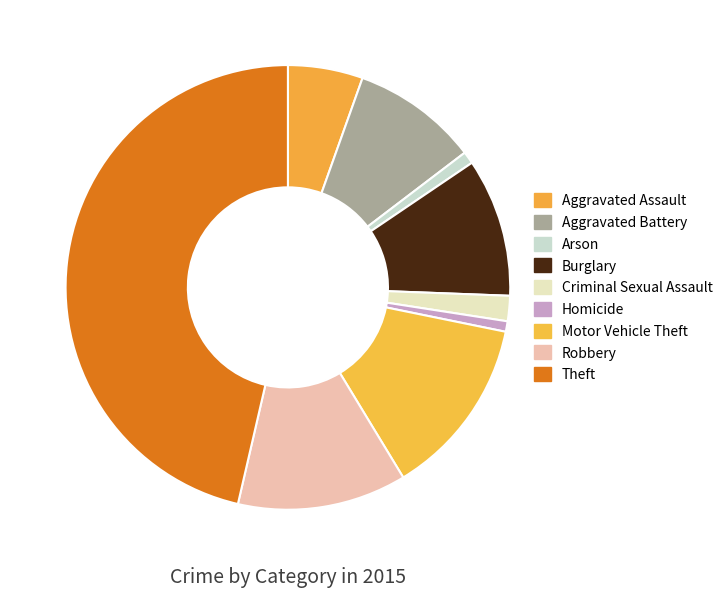

Does any single category account for the majority?

No